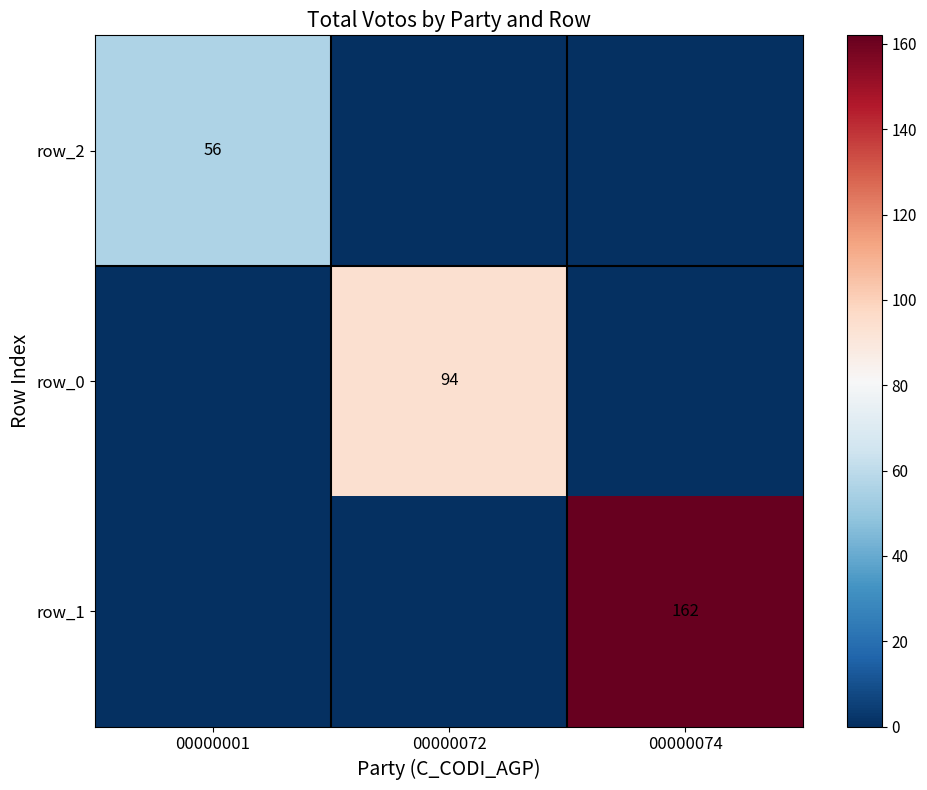

True or false: row_0 has a value of 94 at 00000072.

True